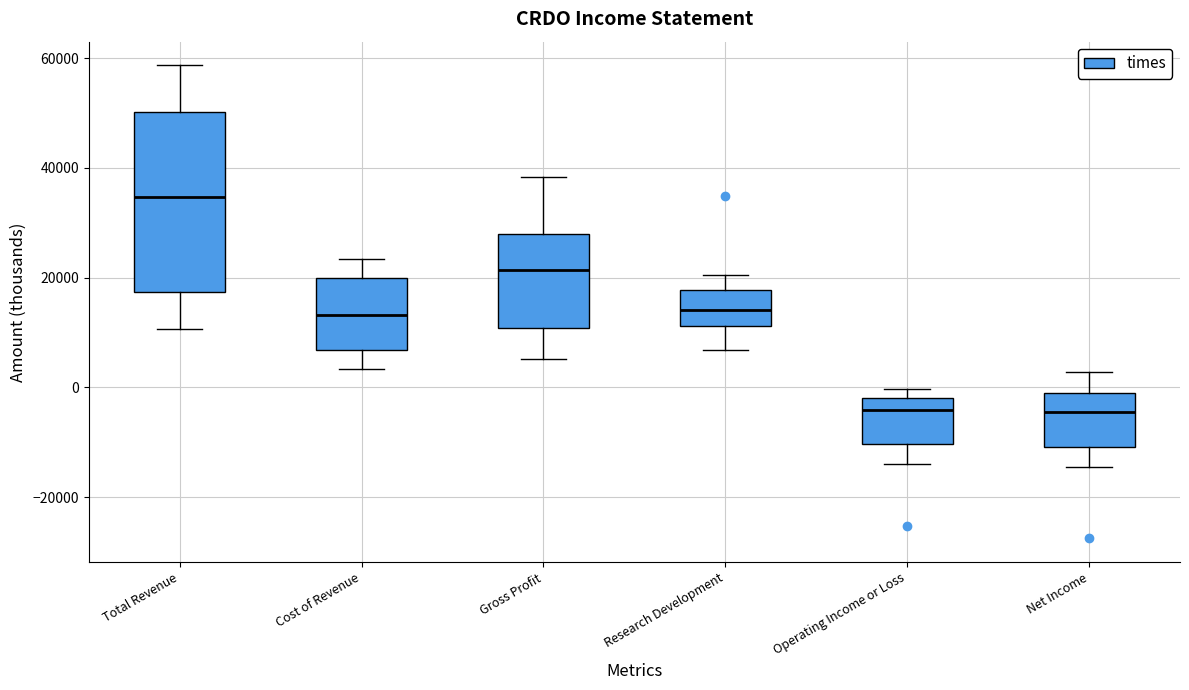

Reading left to right, read every box against the y-axis: the position of its median line, the range the box covers, and the ends of its whiskers. The values are not printed on the chart, so give them approximately, as read against the axis.

Total Revenue: median 34000, box 18000 to 50000, whiskers 10000 to 58000
Cost of Revenue: median 14000, box 6000 to 20000, whiskers 4000 to 24000
Gross Profit: median 22000, box 10000 to 28000, whiskers 6000 to 38000
Research Development: median 14000, box 12000 to 18000, whiskers 6000 to 20000
Operating Income or Loss: median -4000, box -10000 to -2000, whiskers -14000 to 0
Net Income: median -4000, box -10000 to 0, whiskers -14000 to 2000